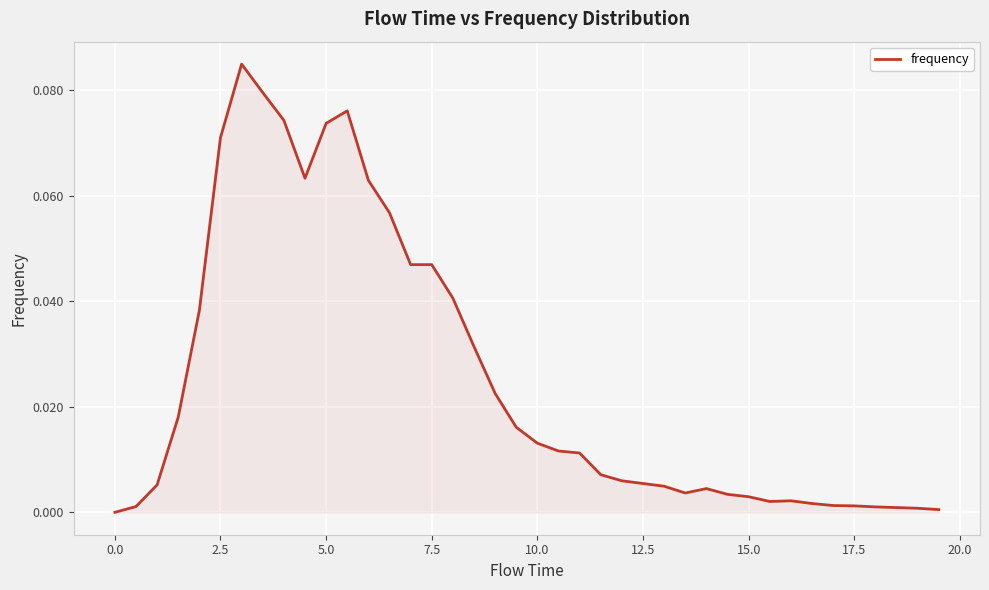

Does the chart display data point markers on the line(s)?

No